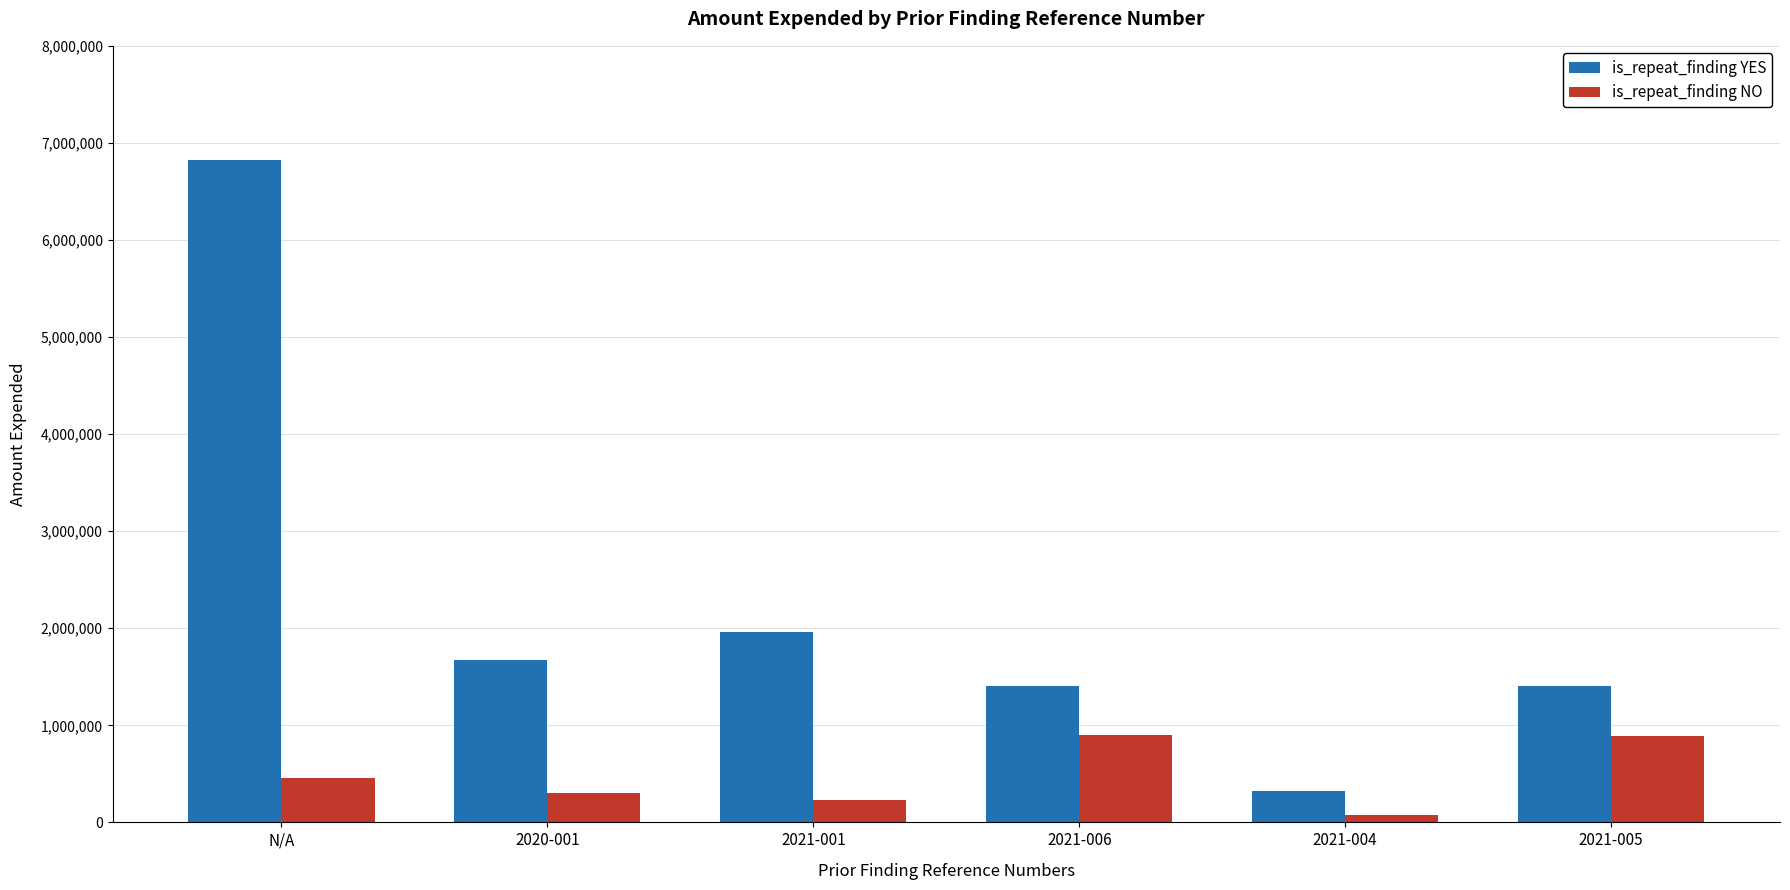

Which series has the widest spread of values?

is_repeat_finding YES